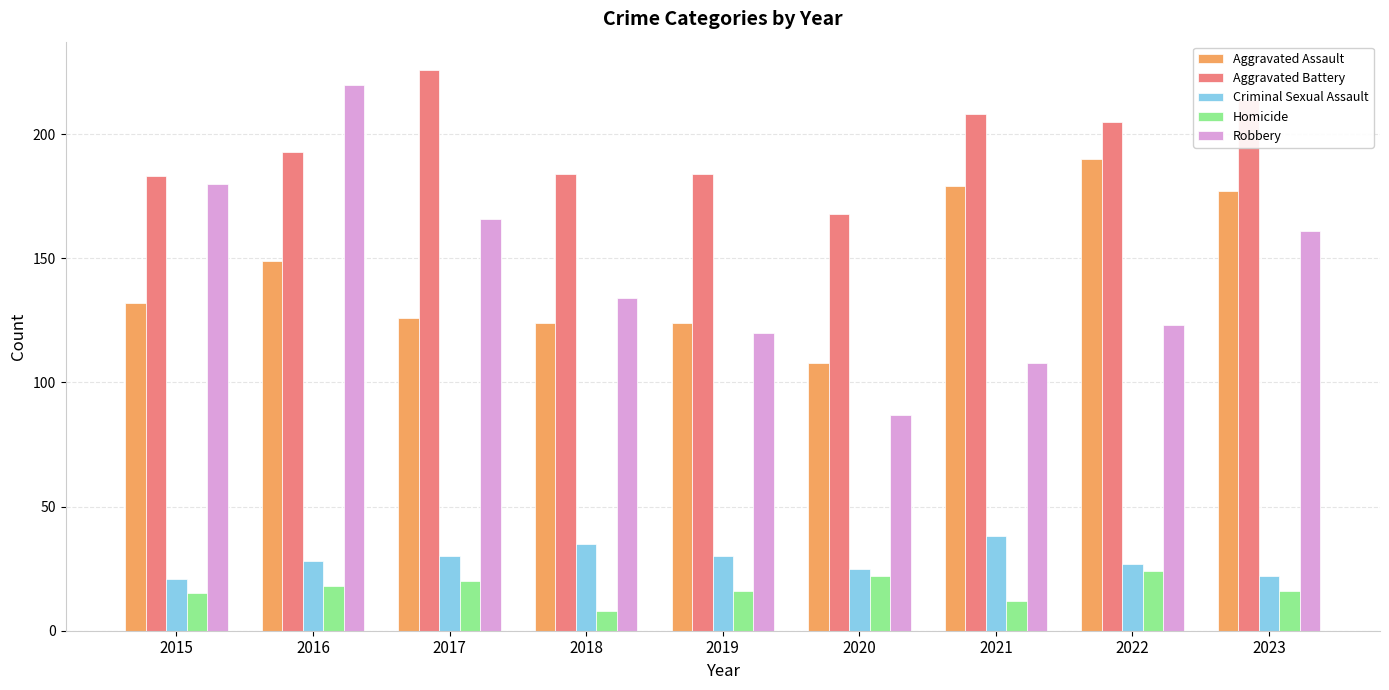

What is the difference between the second highest and minimum values in the Homicide series?

14